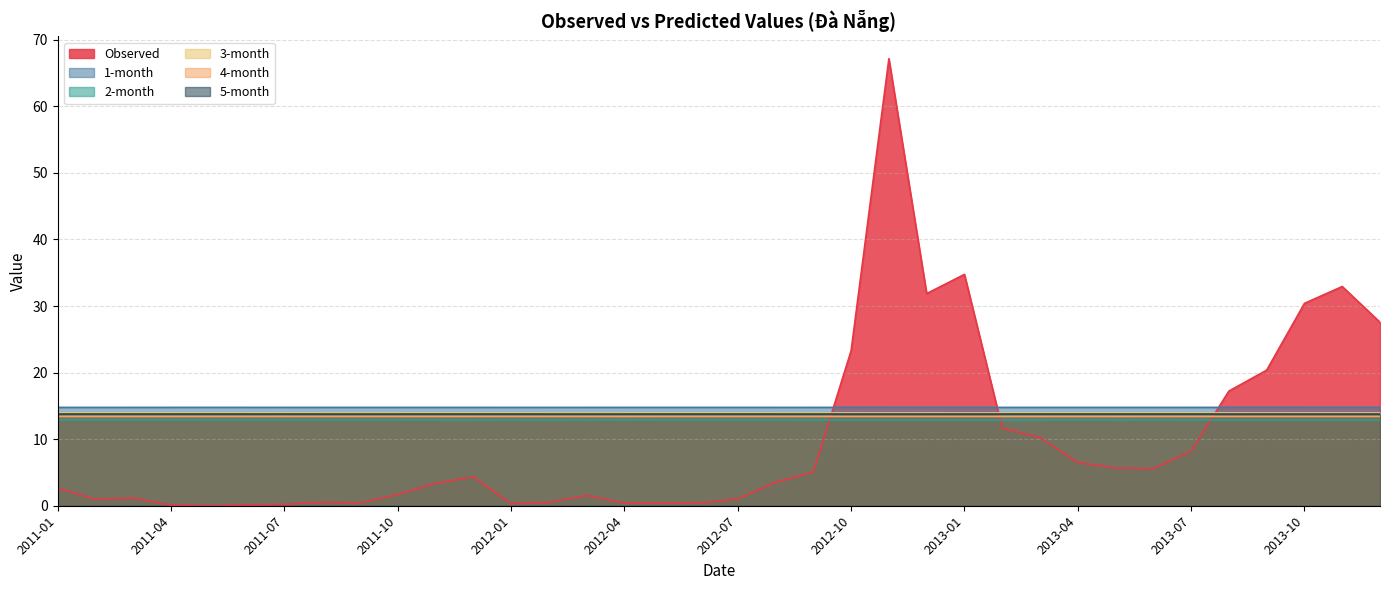

Reading left to right, list all the values displayed in this chart.

Observed: 2011-01=2.6	2011-02=1.0	2011-03=1.2	2011-04=0.1	2011-05=0.0	2011-06=0.1	2011-07=0.2	2011-08=0.5	2011-09=0.4	2011-10=1.7	2011-11=3.4	2011-12=4.3	2012-01=0.3	2012-02=0.5	2012-03=1.6	2012-04=0.4	2012-05=0.4	2012-06=0.4	2012-07=1.0	2012-08=3.5	2012-09=5.1	2012-10=23.3	2012-11=67.2	2012-12=31.9	2013-01=34.8	2013-02=11.7	2013-03=10.2	2013-04=6.5	2013-05=5.7	2013-06=5.6	2013-07=8.2	2013-08=17.2	2013-09=20.4	2013-10=30.4	2013-11=32.9	2013-12=27.6
1-month: 2011-01=14.8	2011-02=14.8	2011-03=14.8	2011-04=14.8	2011-05=14.8	2011-06=14.8	2011-07=14.8	2011-08=14.8	2011-09=14.8	2011-10=14.8	2011-11=14.8	2011-12=14.8	2012-01=14.8	2012-02=14.8	2012-03=14.8	2012-04=14.8	2012-05=14.8	2012-06=14.8	2012-07=14.8	2012-08=14.8	2012-09=14.8	2012-10=14.8	2012-11=14.8	2012-12=14.8	2013-01=14.8	2013-02=14.8	2013-03=14.8	2013-04=14.8	2013-05=14.8	2013-06=14.8	2013-07=14.8	2013-08=14.8	2013-09=14.8	2013-10=14.8	2013-11=14.8	2013-12=14.8
2-month: 2011-01=12.9	2011-02=12.9	2011-03=12.9	2011-04=12.9	2011-05=12.9	2011-06=12.9	2011-07=12.9	2011-08=12.9	2011-09=12.9	2011-10=12.9	2011-11=12.9	2011-12=12.9	2012-01=12.9	2012-02=12.9	2012-03=12.9	2012-04=12.9	2012-05=12.9	2012-06=12.9	2012-07=12.9	2012-08=12.9	2012-09=12.9	2012-10=12.9	2012-11=12.9	2012-12=12.9	2013-01=12.9	2013-02=12.9	2013-03=12.9	2013-04=12.9	2013-05=12.9	2013-06=12.9	2013-07=12.9	2013-08=12.9	2013-09=12.9	2013-10=12.9	2013-11=12.9	2013-12=12.9
3-month: 2011-01=13.9	2011-02=13.9	2011-03=13.9	2011-04=13.9	2011-05=13.9	2011-06=13.9	2011-07=13.9	2011-08=13.9	2011-09=13.9	2011-10=13.9	2011-11=13.9	2011-12=13.9	2012-01=13.9	2012-02=13.9	2012-03=13.9	2012-04=13.9	2012-05=13.9	2012-06=13.9	2012-07=13.9	2012-08=13.9	2012-09=13.9	2012-10=13.9	2012-11=13.9	2012-12=13.9	2013-01=13.9	2013-02=13.9	2013-03=13.9	2013-04=13.9	2013-05=13.9	2013-06=13.9	2013-07=13.9	2013-08=13.9	2013-09=13.9	2013-10=13.9	2013-11=13.9	2013-12=13.9
4-month: 2011-01=13.4	2011-02=13.4	2011-03=13.4	2011-04=13.4	2011-05=13.4	2011-06=13.4	2011-07=13.4	2011-08=13.4	2011-09=13.4	2011-10=13.4	2011-11=13.4	2011-12=13.4	2012-01=13.4	2012-02=13.4	2012-03=13.4	2012-04=13.4	2012-05=13.4	2012-06=13.4	2012-07=13.4	2012-08=13.4	2012-09=13.4	2012-10=13.4	2012-11=13.4	2012-12=13.4	2013-01=13.4	2013-02=13.4	2013-03=13.4	2013-04=13.4	2013-05=13.4	2013-06=13.4	2013-07=13.4	2013-08=13.4	2013-09=13.4	2013-10=13.4	2013-11=13.4	2013-12=13.4
5-month: 2011-01=13.8	2011-02=13.8	2011-03=13.8	2011-04=13.8	2011-05=13.8	2011-06=13.8	2011-07=13.8	2011-08=13.8	2011-09=13.8	2011-10=13.8	2011-11=13.8	2011-12=13.8	2012-01=13.8	2012-02=13.8	2012-03=13.8	2012-04=13.8	2012-05=13.8	2012-06=13.8	2012-07=13.8	2012-08=13.8	2012-09=13.8	2012-10=13.8	2012-11=13.8	2012-12=13.8	2013-01=13.8	2013-02=13.8	2013-03=13.8	2013-04=13.8	2013-05=13.8	2013-06=13.8	2013-07=13.8	2013-08=13.8	2013-09=13.8	2013-10=13.8	2013-11=13.8	2013-12=13.8